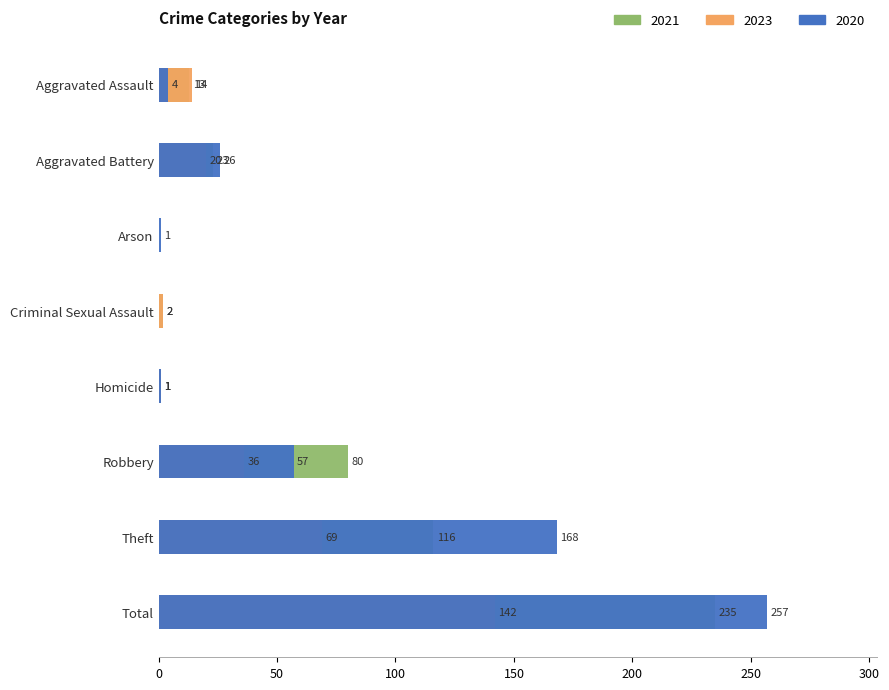

True or false: 2021 has a value of 1 at Criminal Sexual Assault.

False